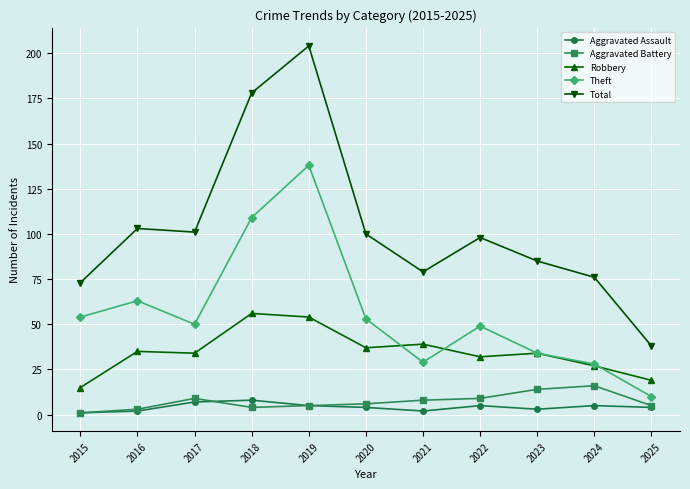

How many distinct data groups are displayed?

5